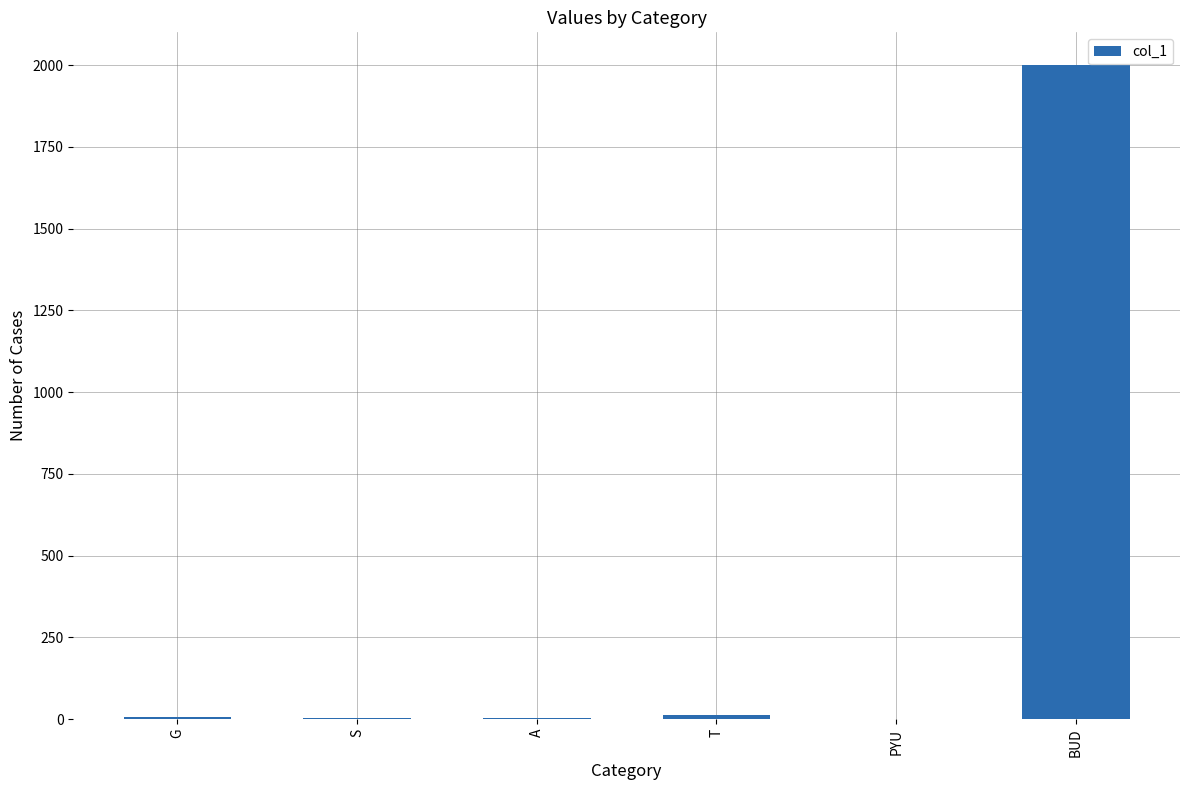

Which category has the highest value across all series?

BUD